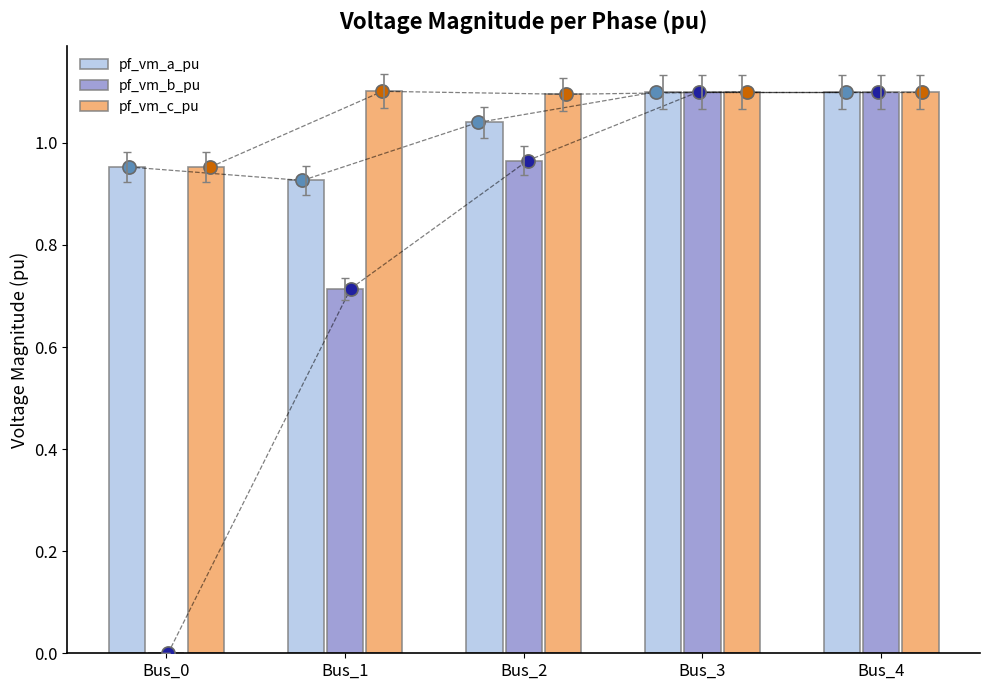

What are all the series names shown in the legend?

pf_vm_a_pu, pf_vm_b_pu, pf_vm_c_pu